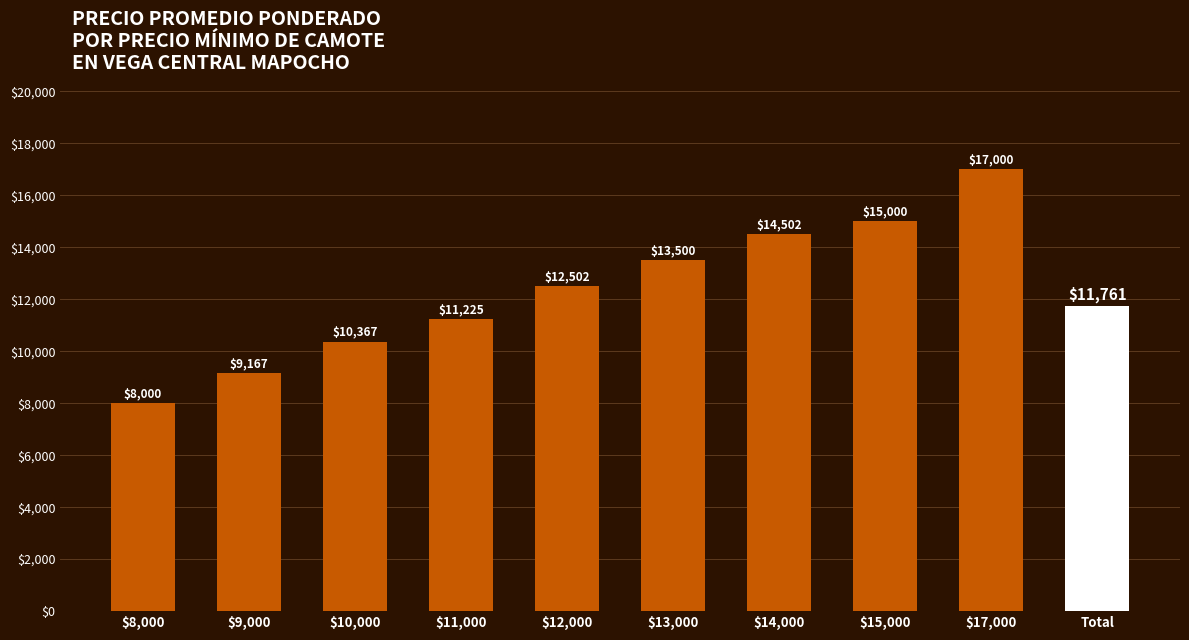

What is the minimum value shown in the chart?

8000